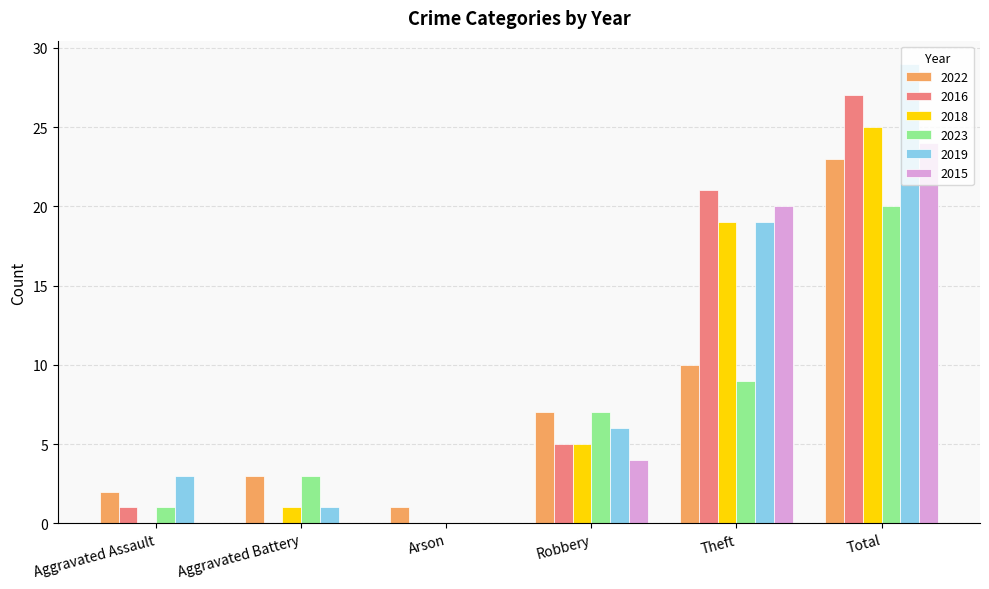

How many distinct data groups are displayed?

6